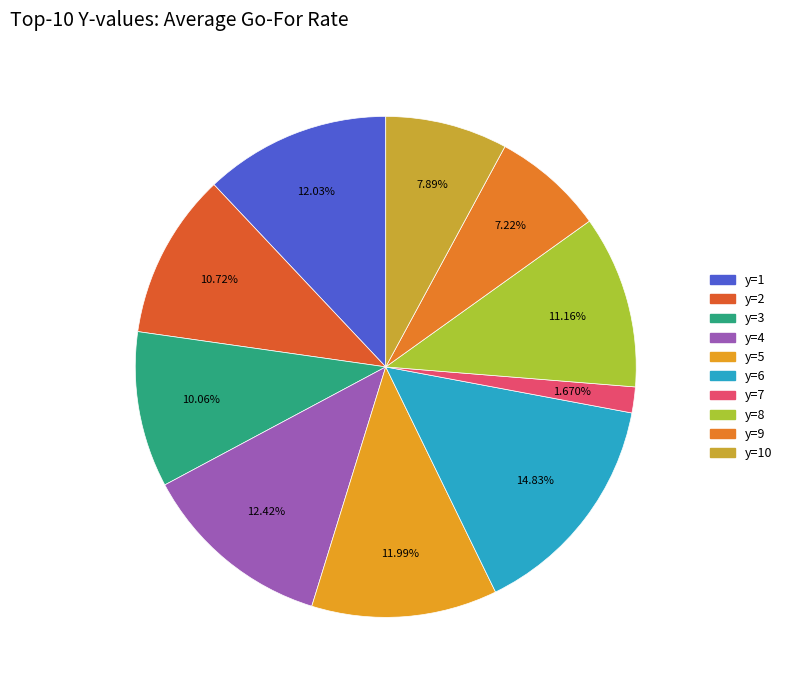

Is y=8 the majority of the pie?

No